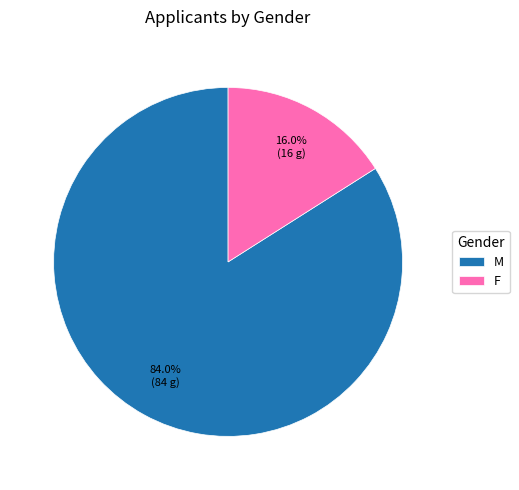

Which category accounts for the majority?

M